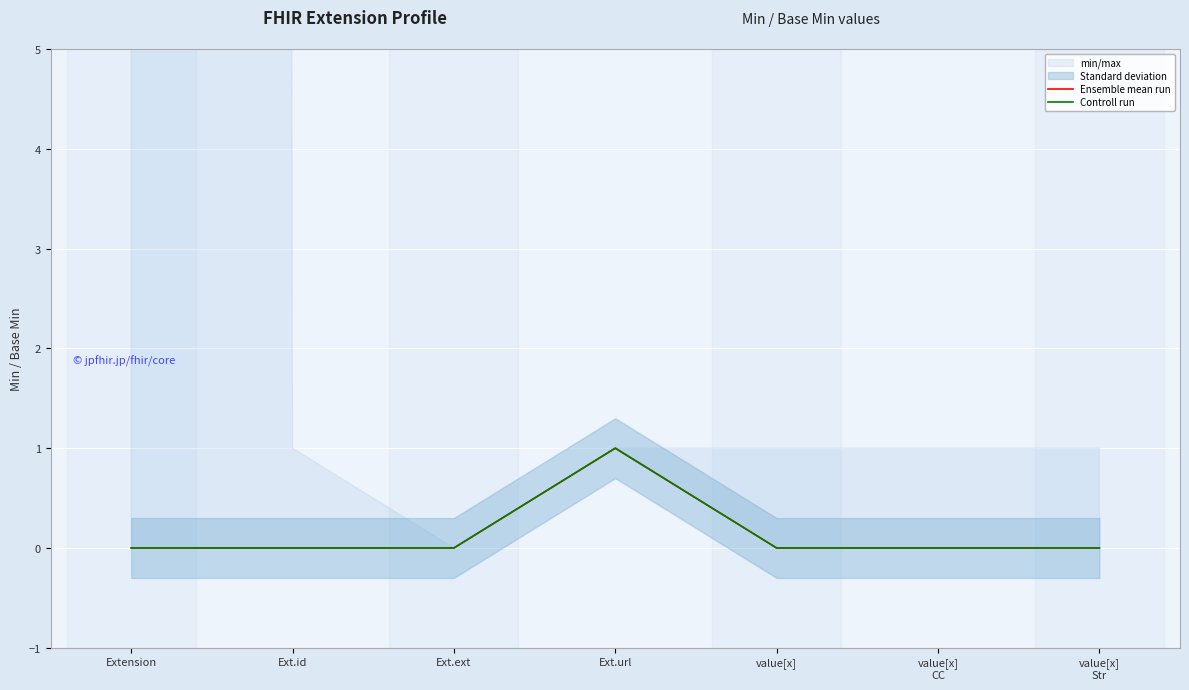

Count the number of categories in the chart.

7